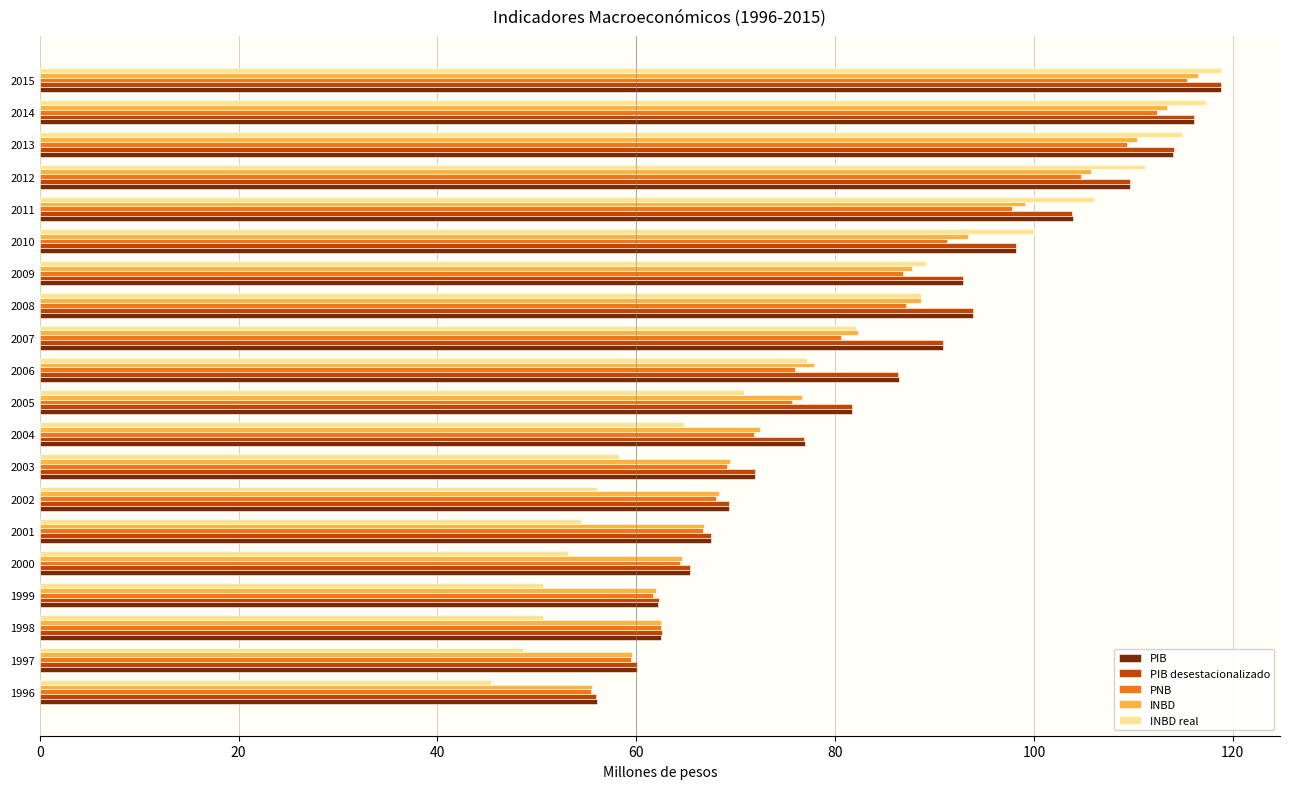

How many distinct data groups are displayed?

5